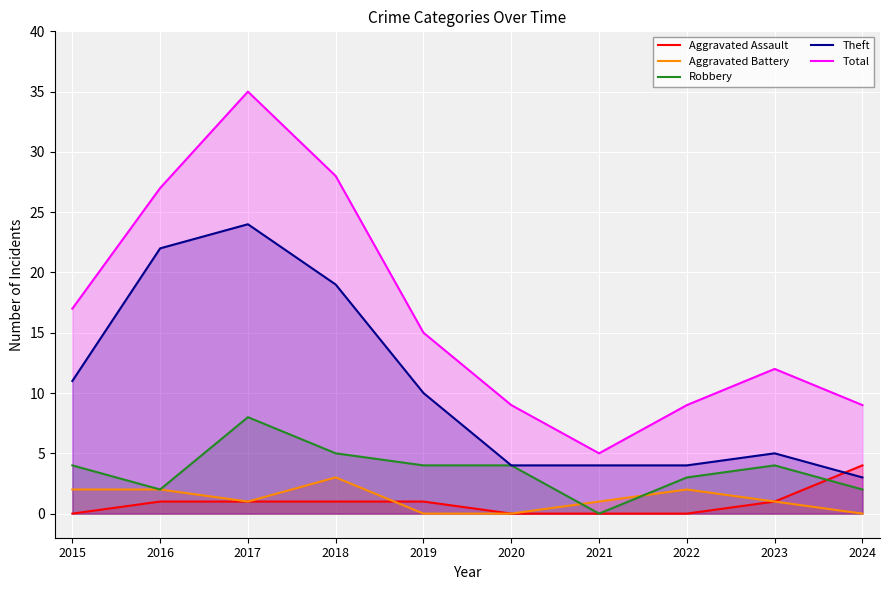

What is the sum of all Theft values?

106